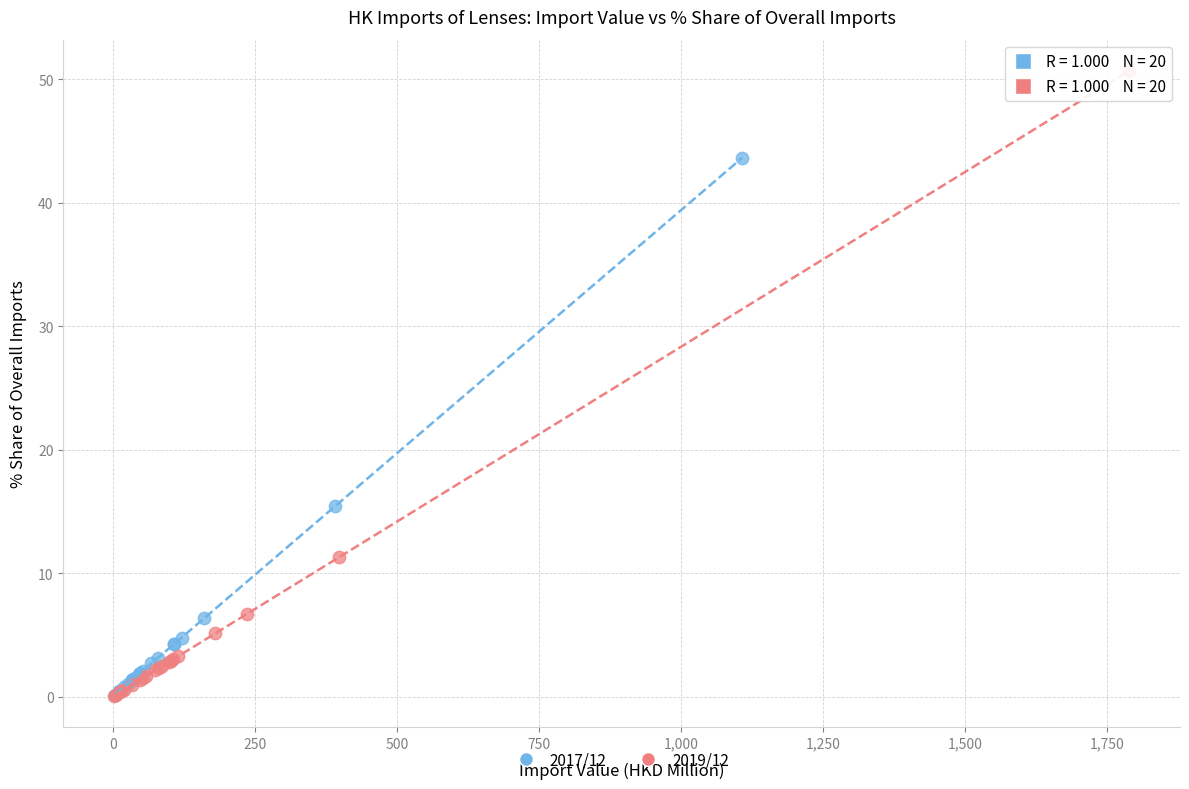

Which series reaches the maximum Y coordinate?

2019/12